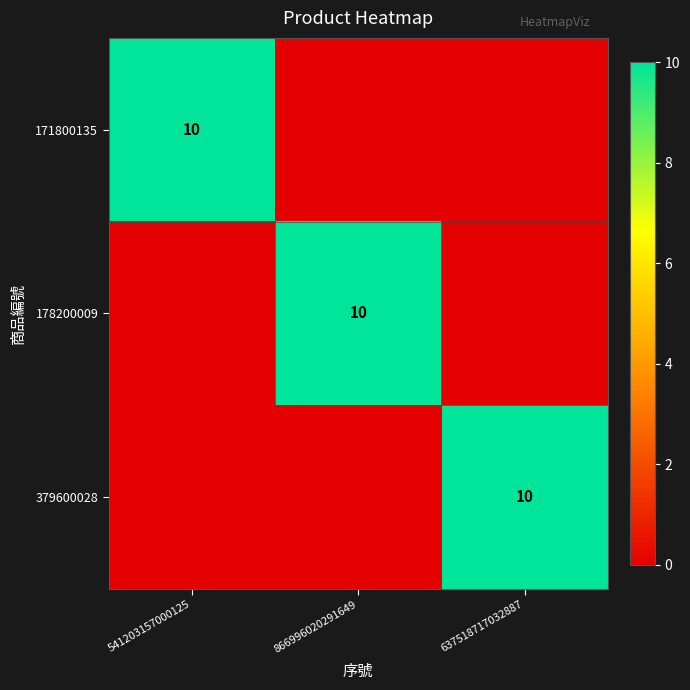

The 171800135 series shows 10 at 541203157000125. True or false?

True